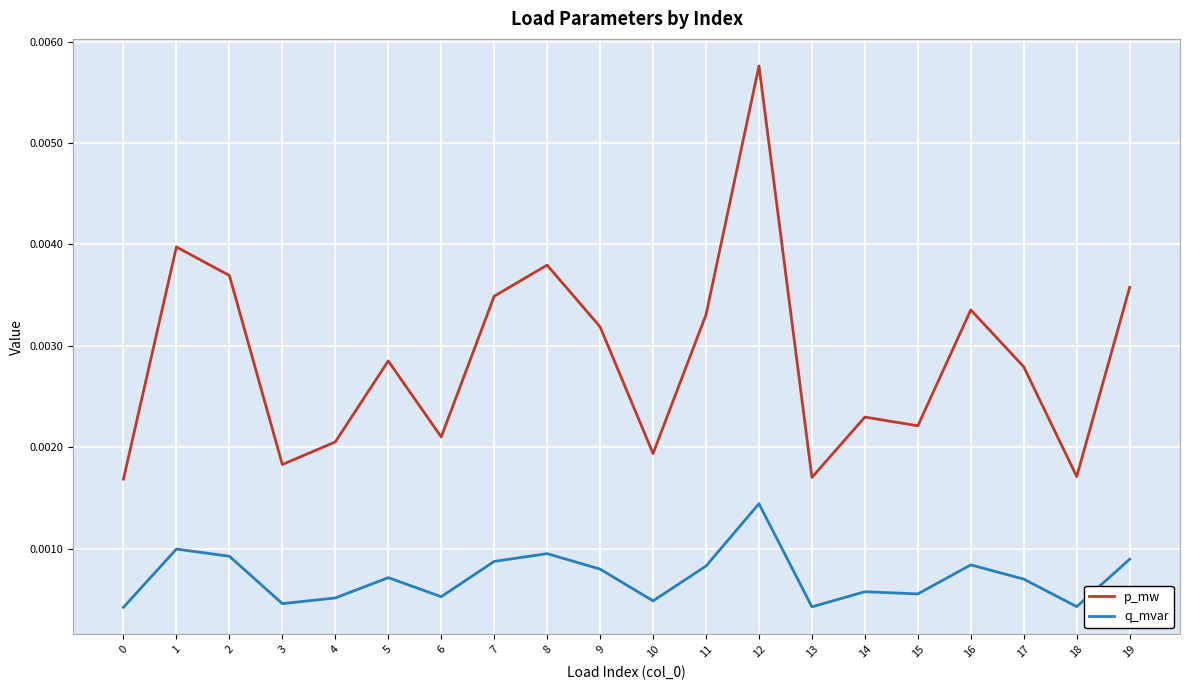

Which series has the widest spread of values?

p_mw